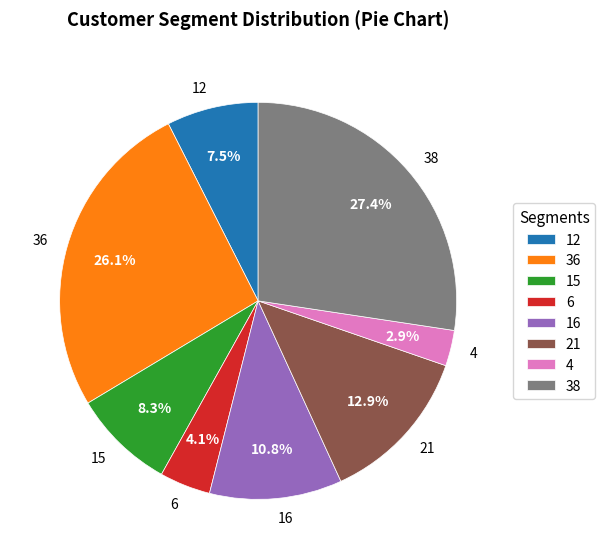

Rank the categories by value from highest to lowest.

38, 36, 21, 16, 15, 12, 6, 4